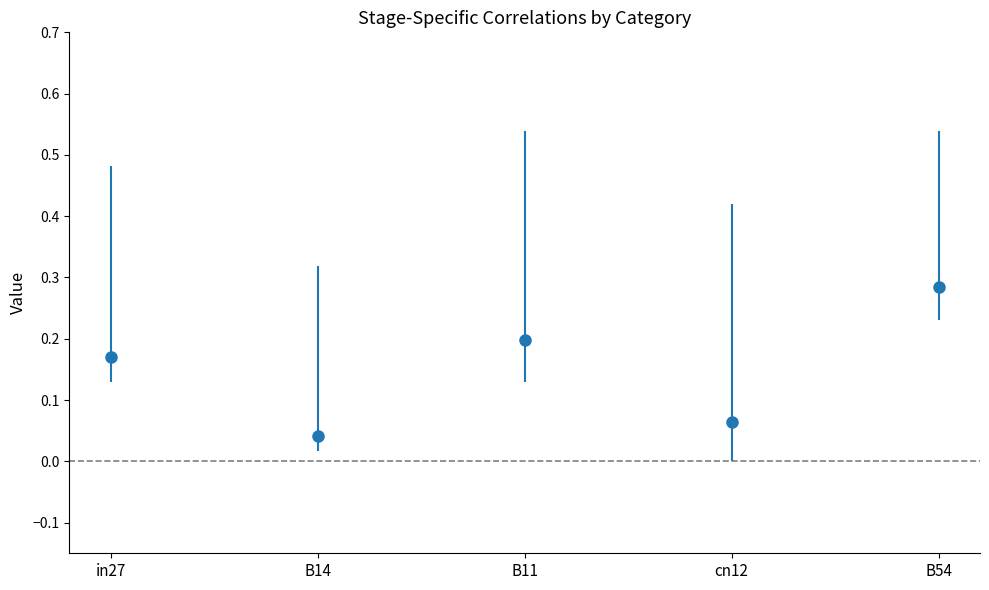

The value at B11 is 0.2. True or false?

True